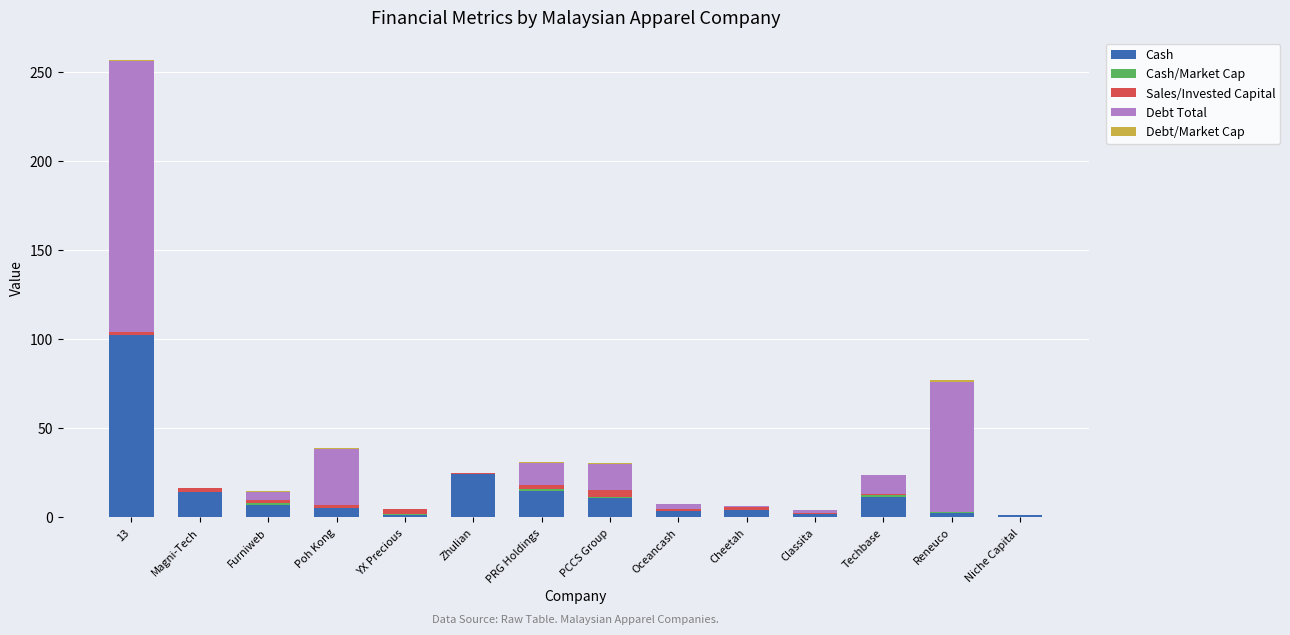

At which label is Cash closest to 51?

Zhulian